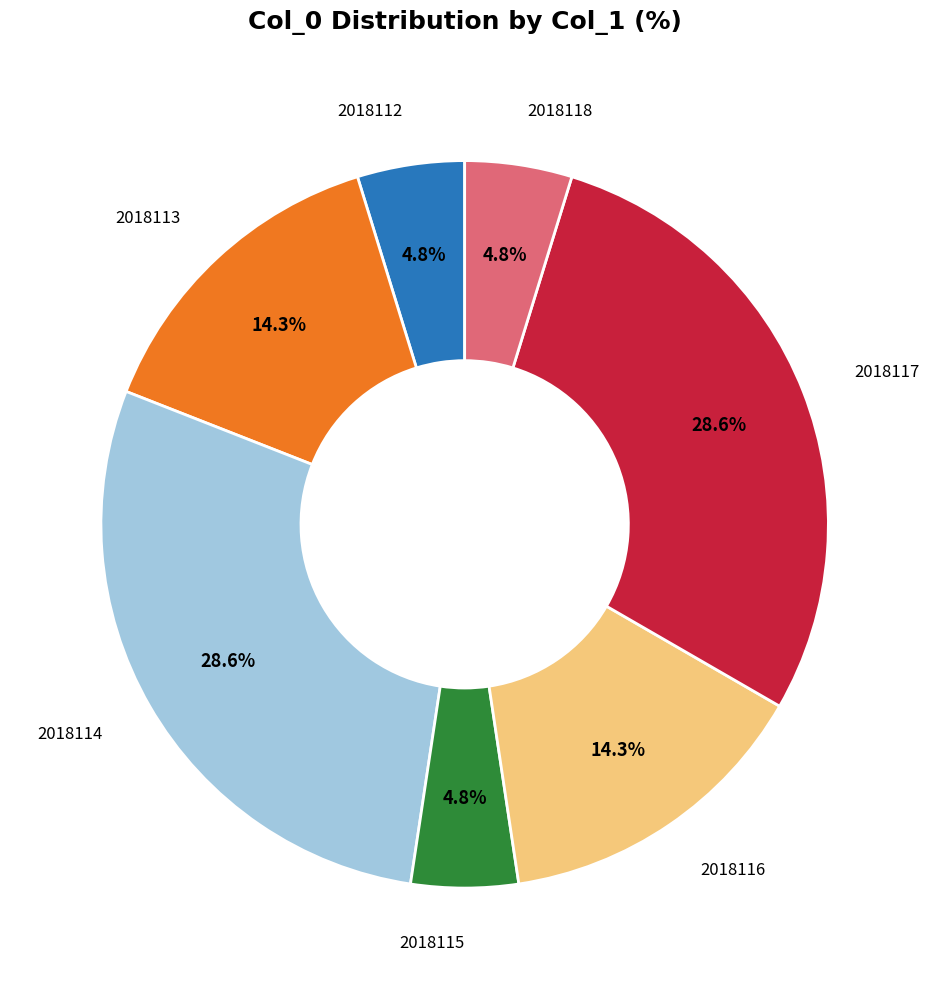

Does any single category account for the majority?

No